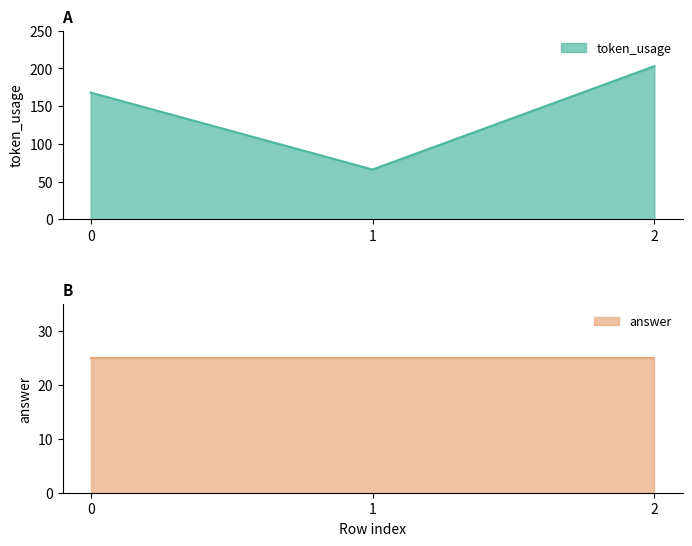

Is it true that the value at 1 is 103?

False